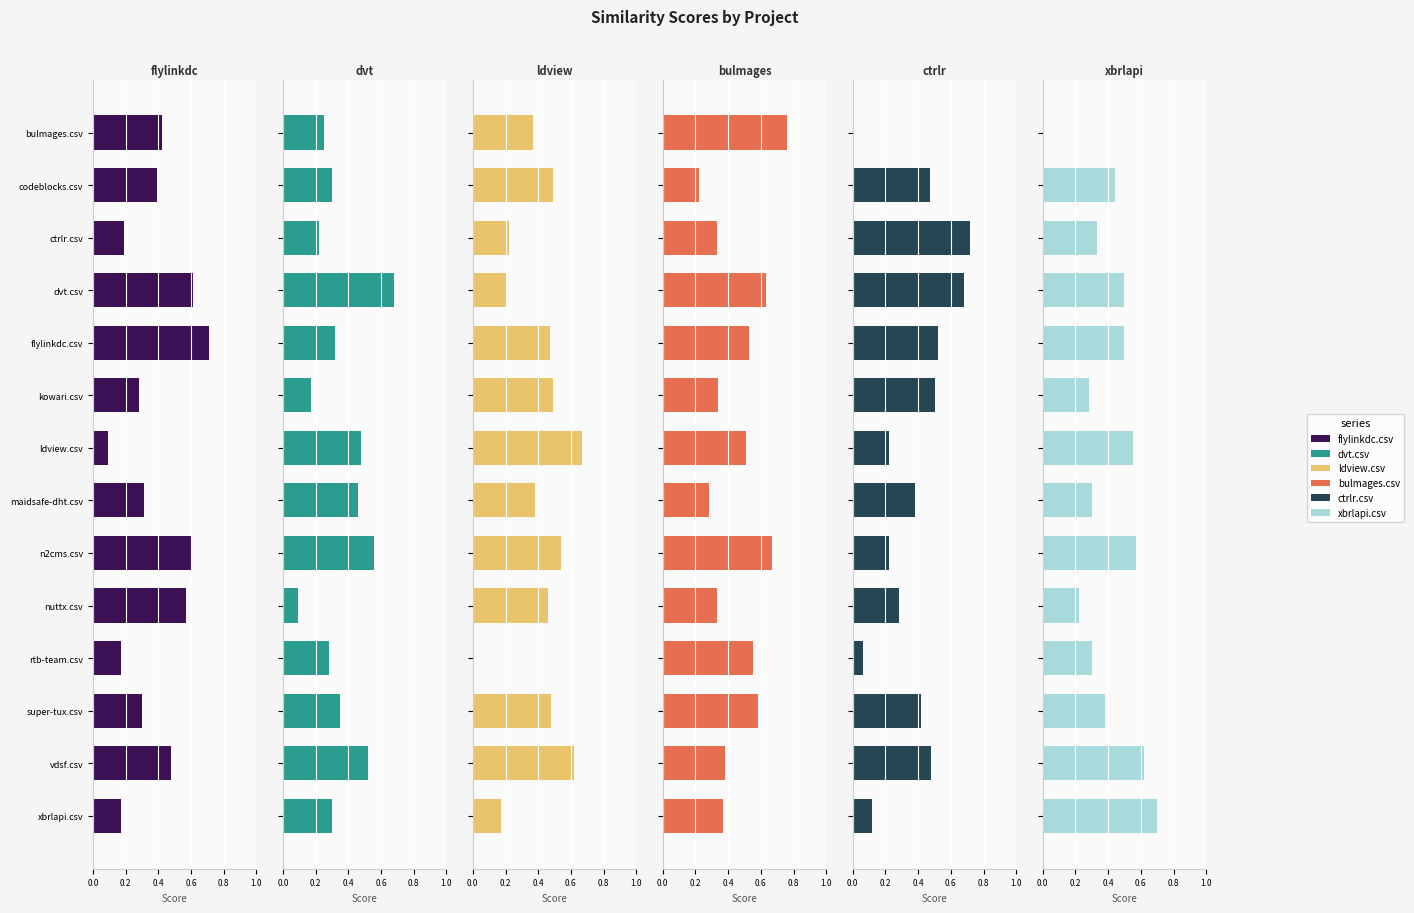

How many ldview.csv values are between 0 and 1?

14